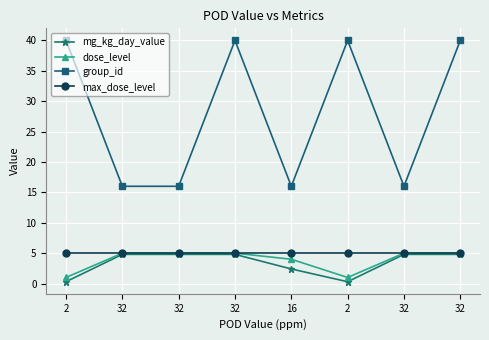

How many values in the group_id series are below 40?

4